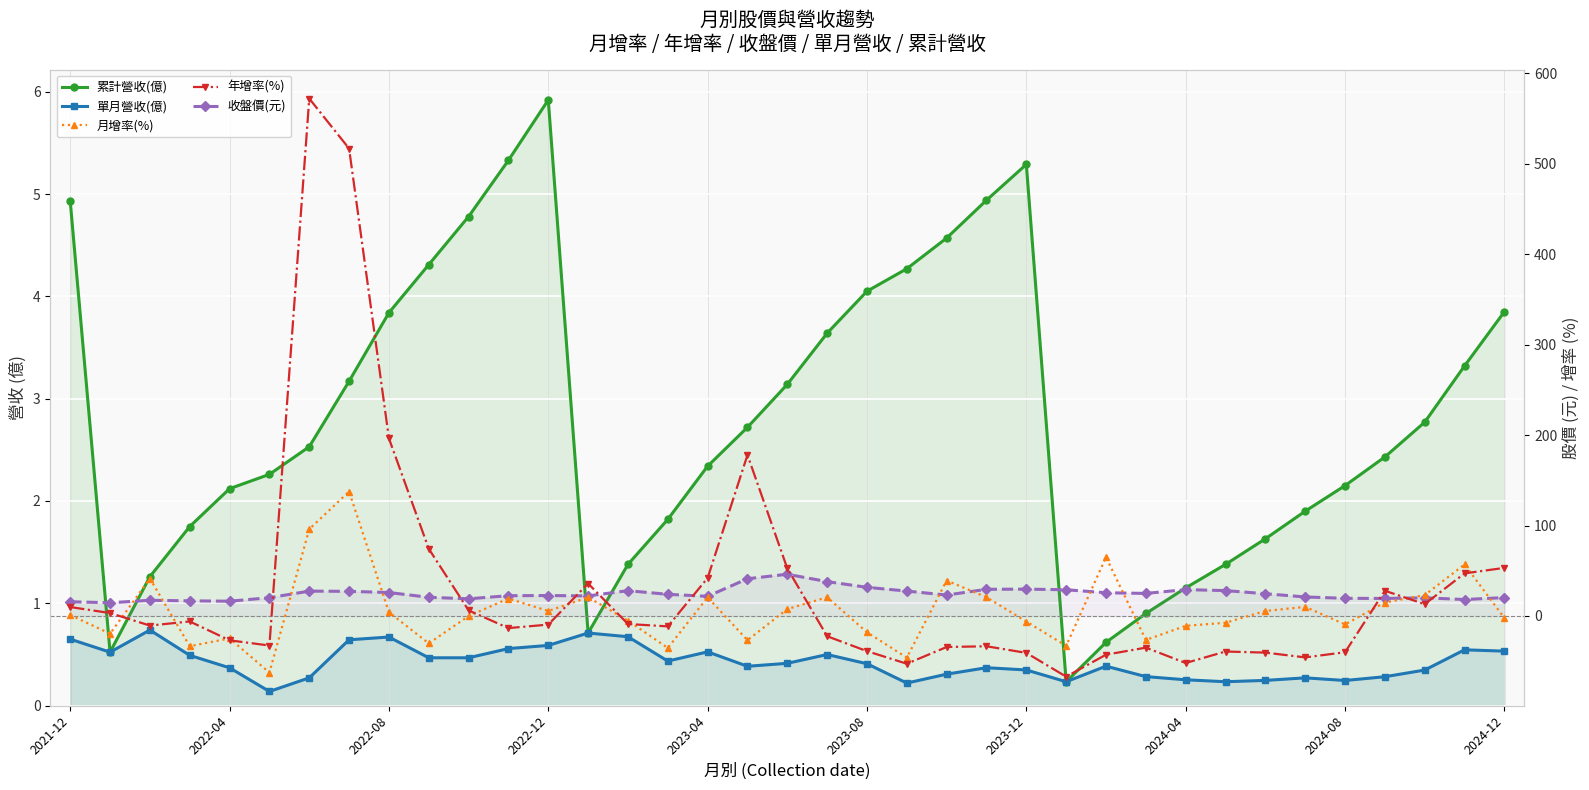

How many 單月營收(億) values are between 0 and 1?

37